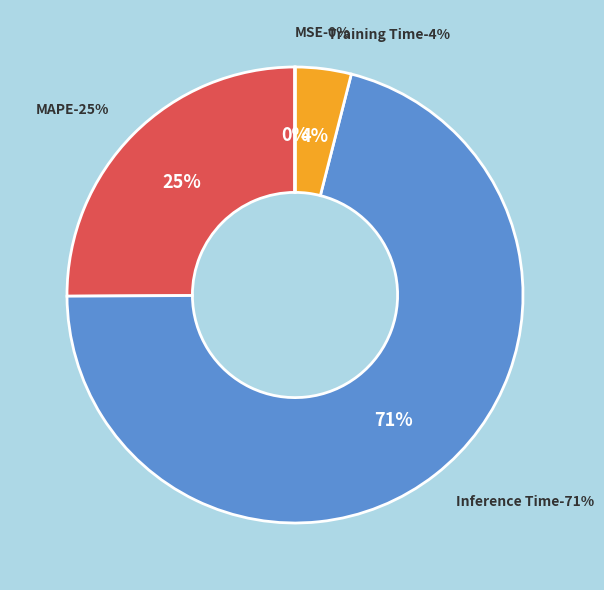

Is it true that Inference Time is 71% of the pie?

True